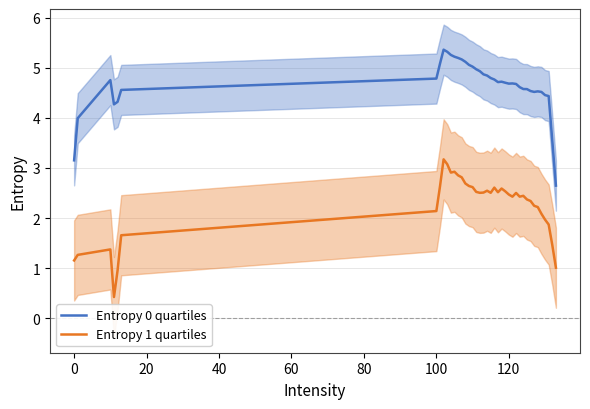

What are all the series names shown in the legend?

Entropy 0 quartiles, Entropy 1 quartiles